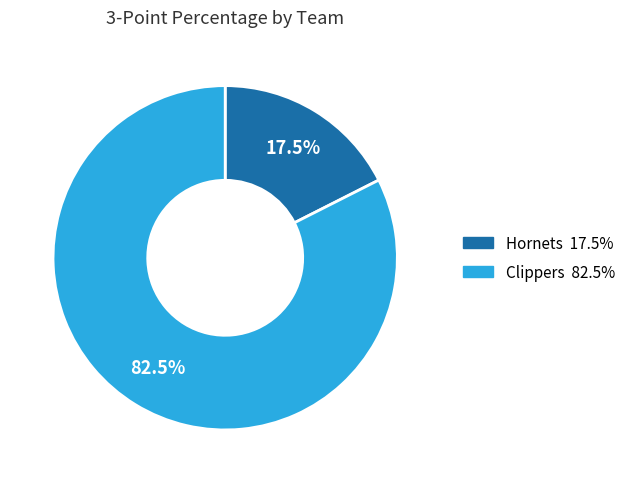

Count the number of slices in the pie.

2